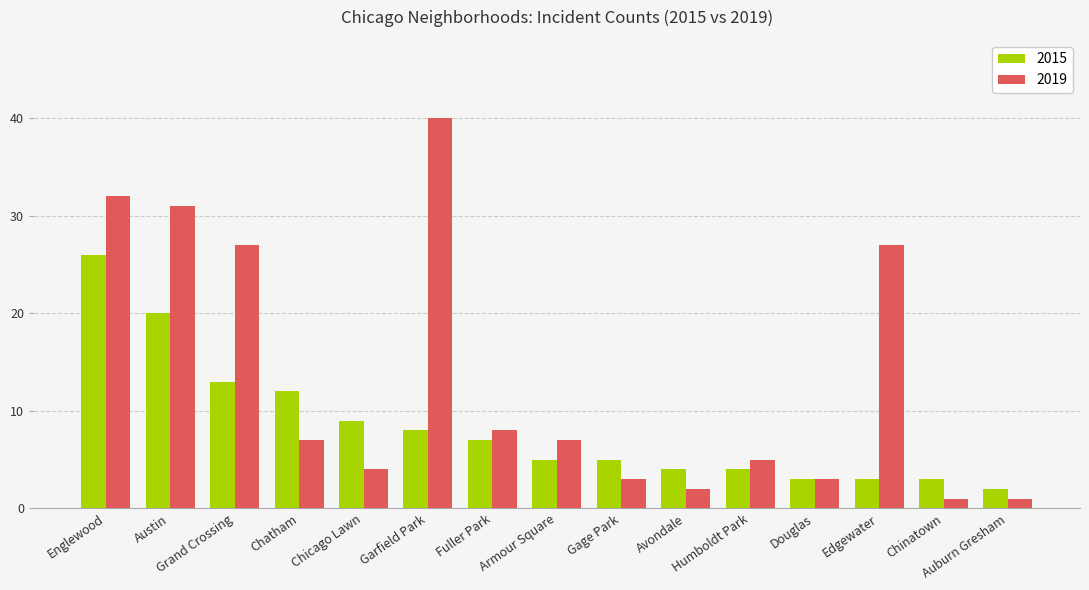

What are all the series names shown in the legend?

2015, 2019